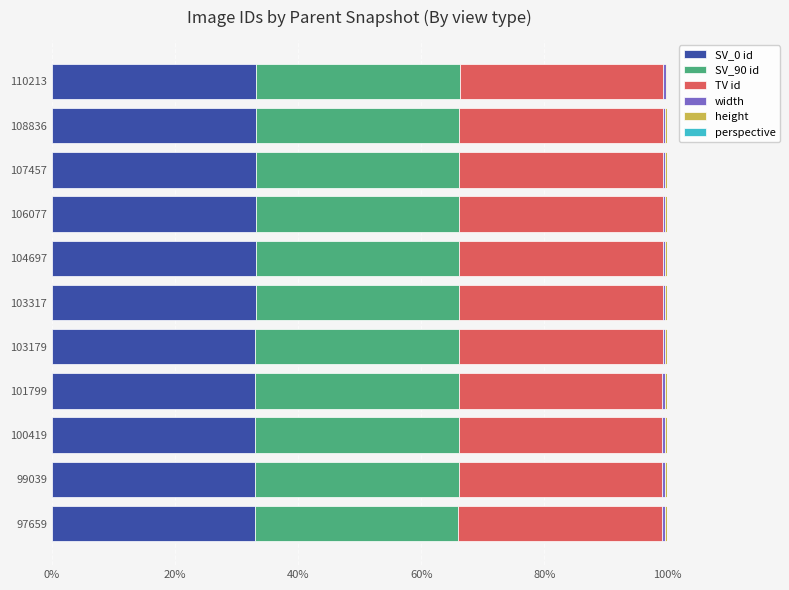

The SV_0 id series shows 47.2 at 108836. True or false?

False